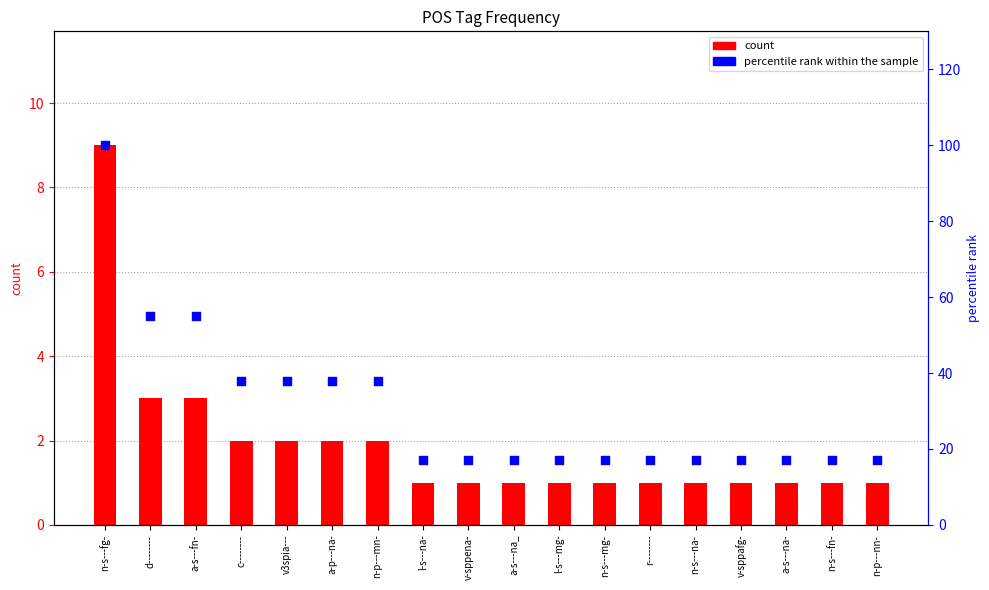

At which category is the sum across all series the highest?

n-s---fg-